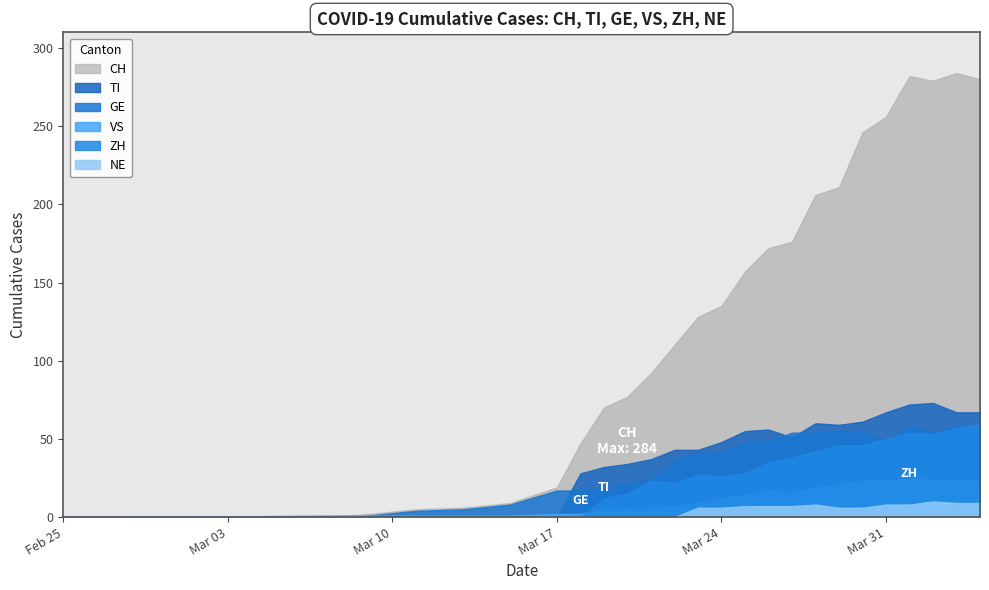

What position from the right is 2020-03-20?

16